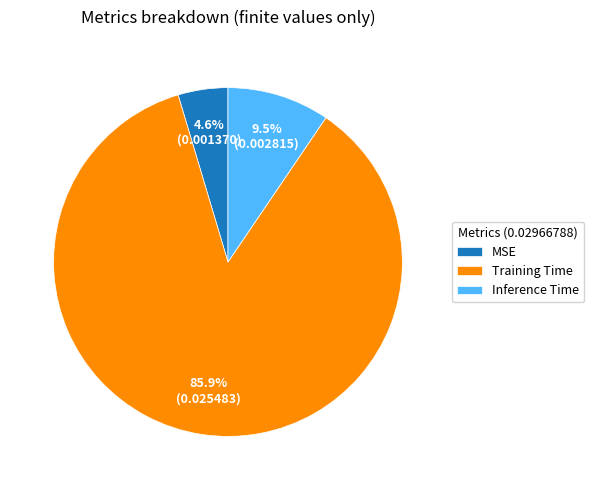

Which category has the smallest portion of the pie?

MSE